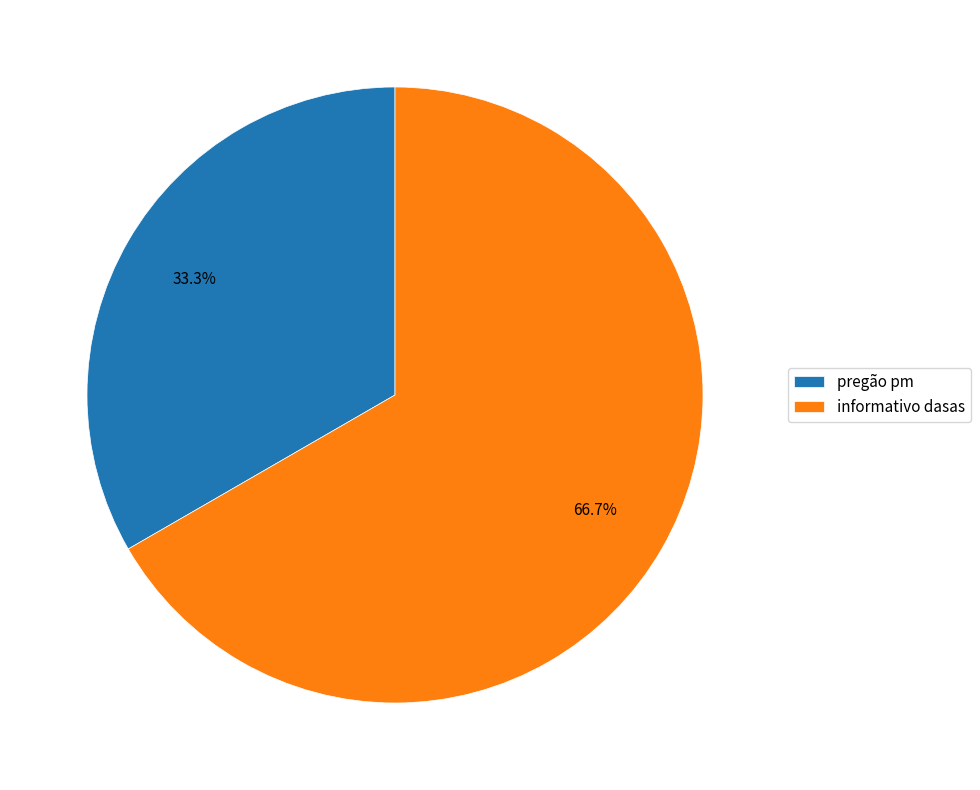

To the nearest percent, what percentage of the pie is informativo dasas?

67%